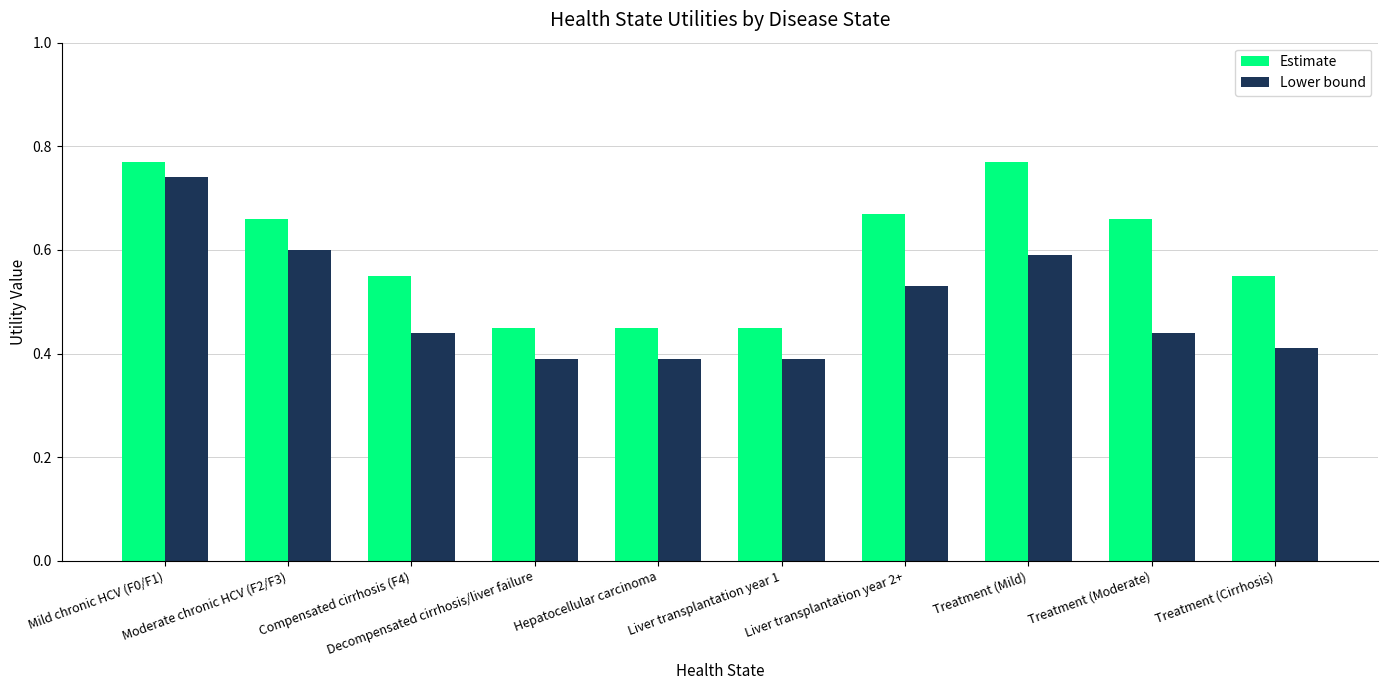

List the series in order of their overall mean, lowest first.

Lower bound, Estimate